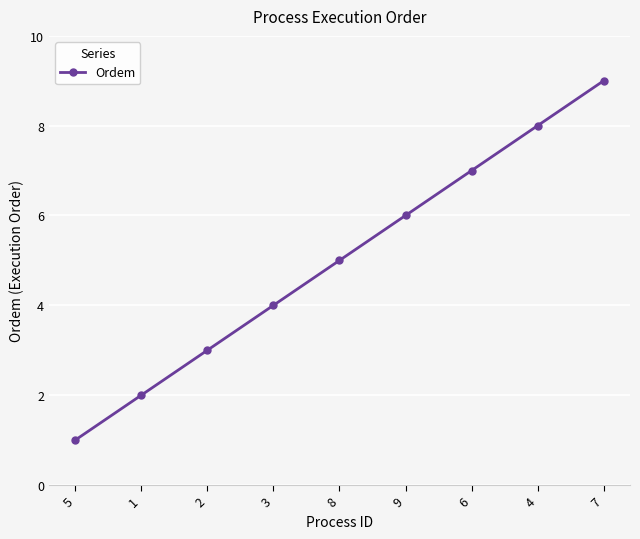

Which has a higher value, 3 or 2?

3